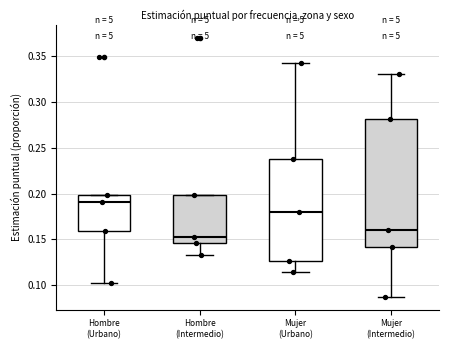

Which box's median line is the lowest?

Hombre (Intermedio)